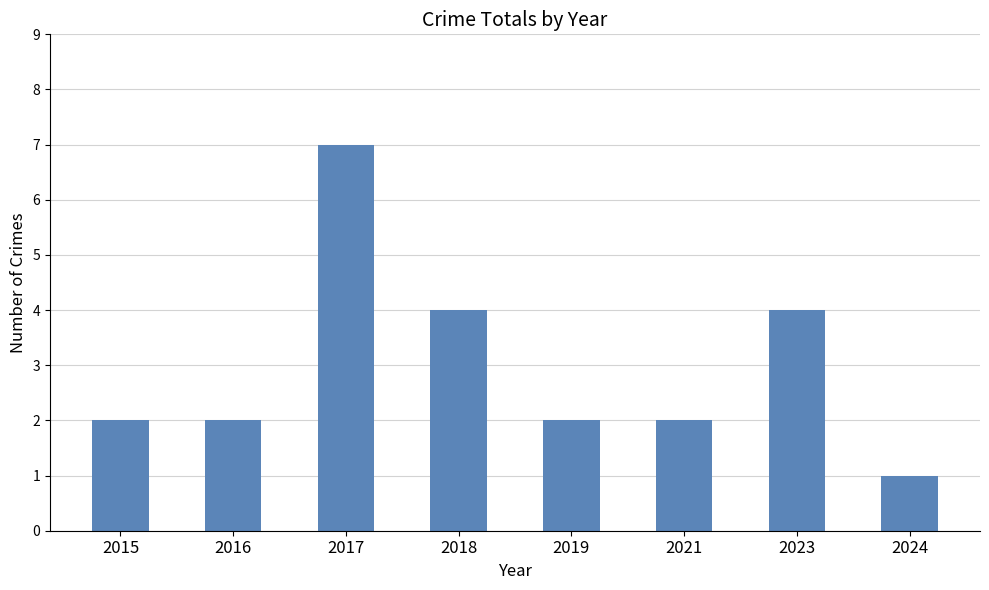

Which label corresponds to the smallest value in the chart?

2024